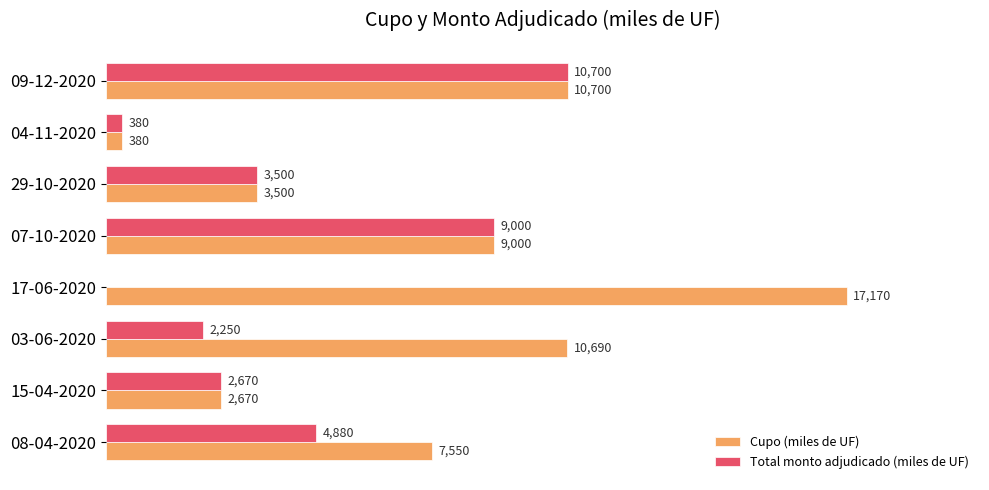

At which label is Total monto adjudicado (miles de UF) closest to 5350?

08-04-2020